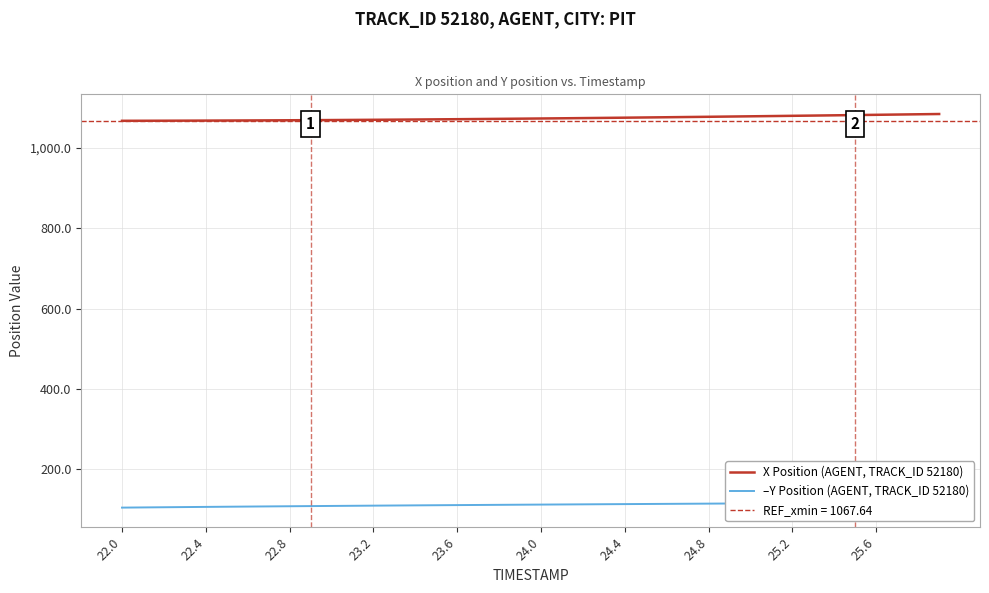

Which series has the largest total across all categories?

X Position (AGENT, TRACK_ID 52180)